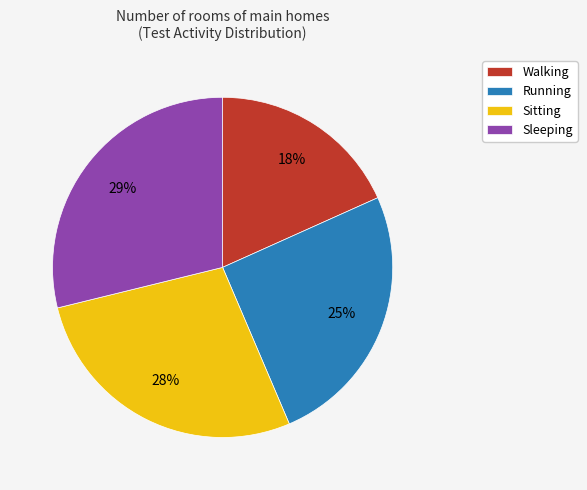

To the nearest percent, what is the difference between the Sitting and Sleeping slice percentages?

1%